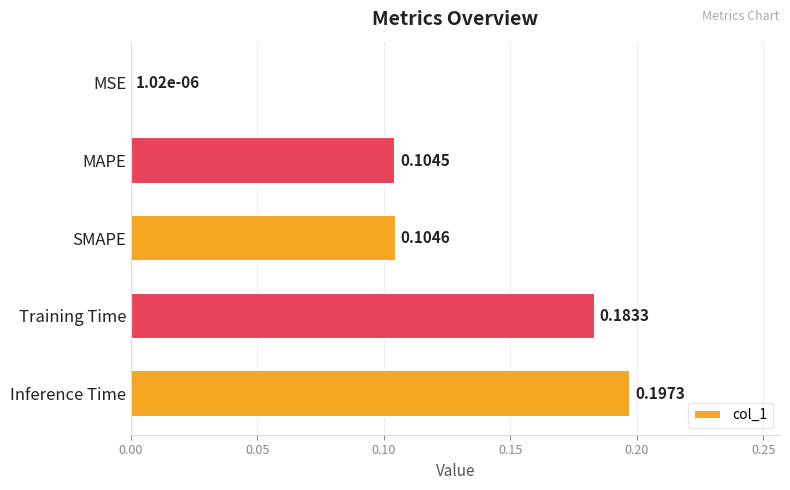

What is the sum of all values?

0.6